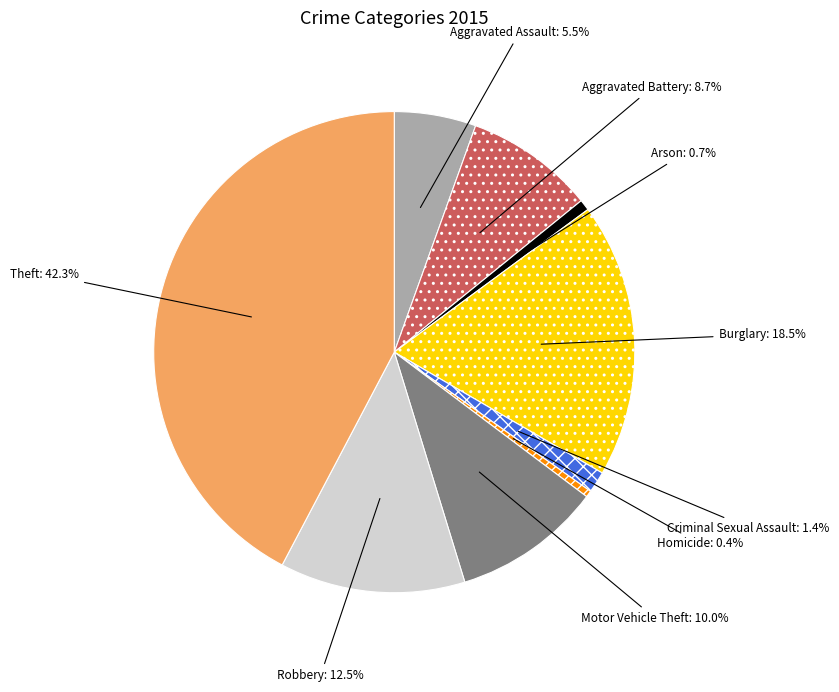

Is it true that Theft is 54% of the pie?

False